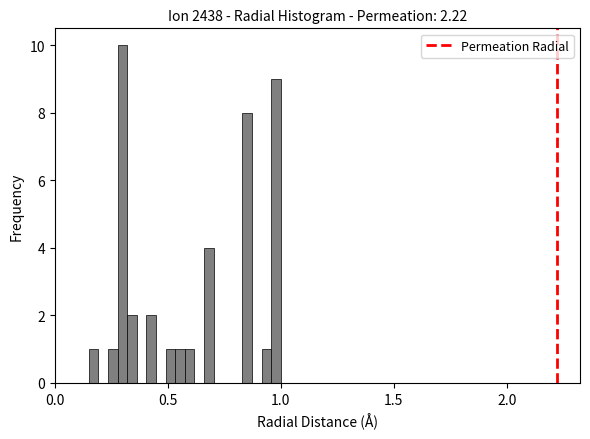

Around what value on the x-axis is the tallest bar? Give the approximate position of its centre, as read against the axis.

0.30